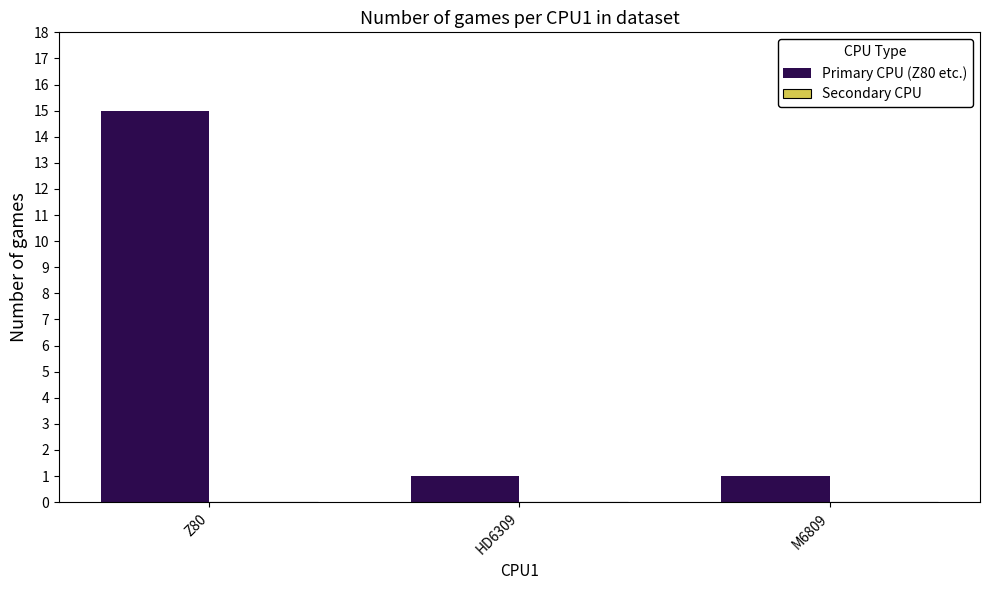

What is the value of the 3rd bar from the left?

1